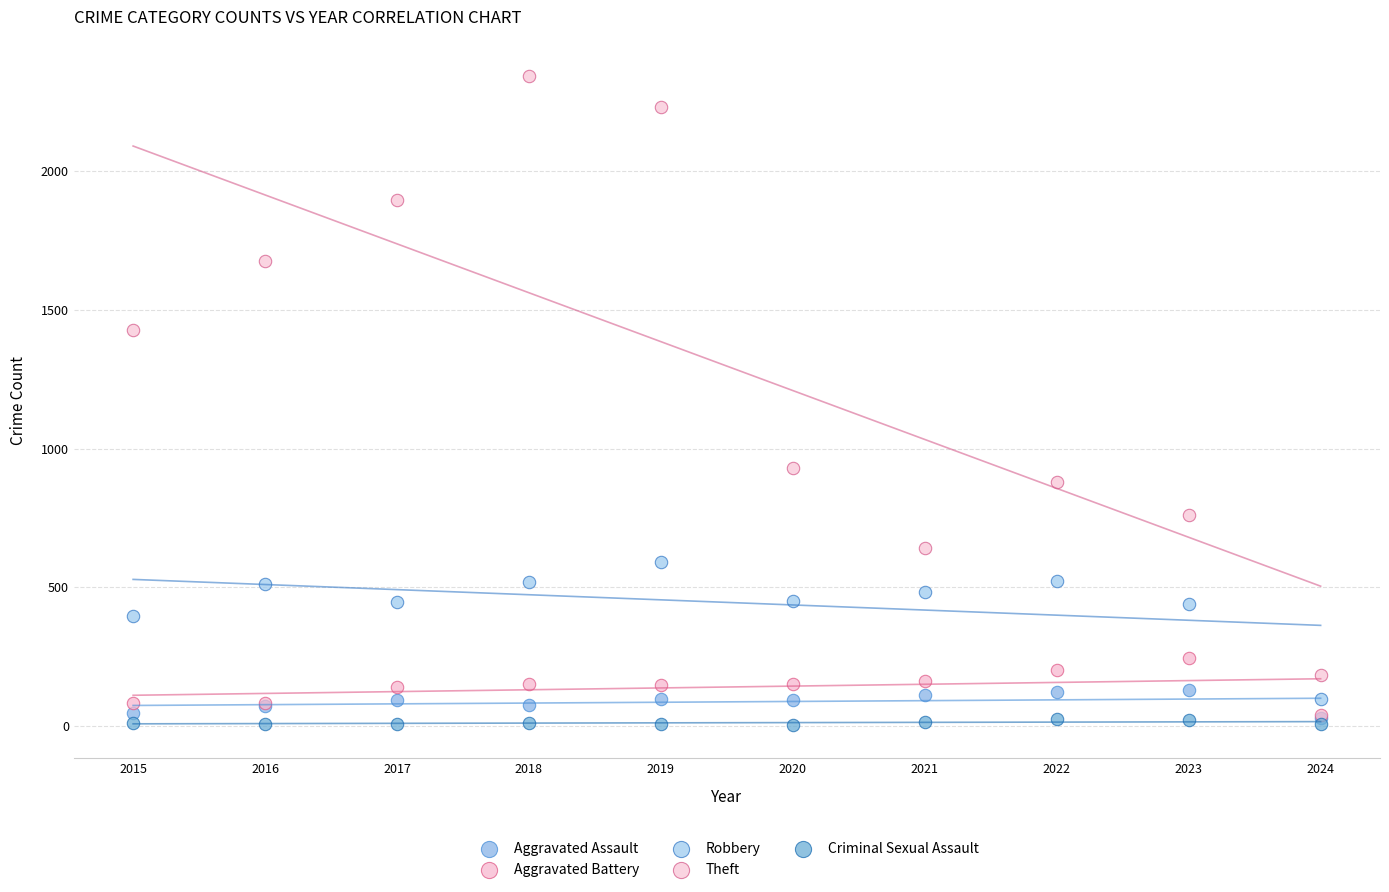

In the Theft series, what Y value is closest to 1263?

1429